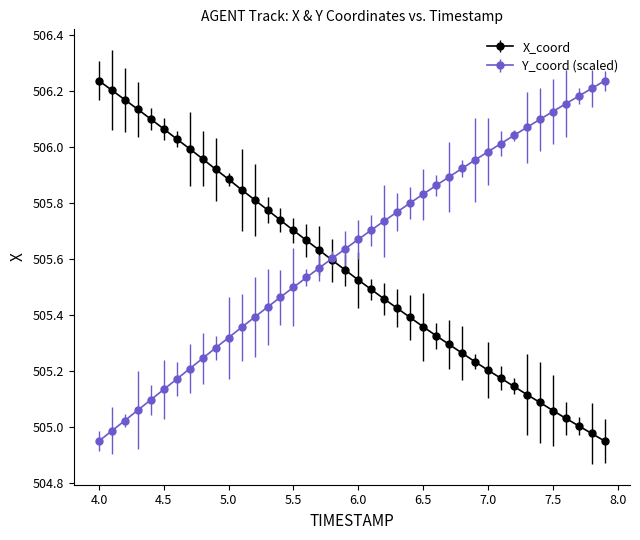

List the series in order of their overall mean, lowest first.

X_coord, Y_coord (scaled)